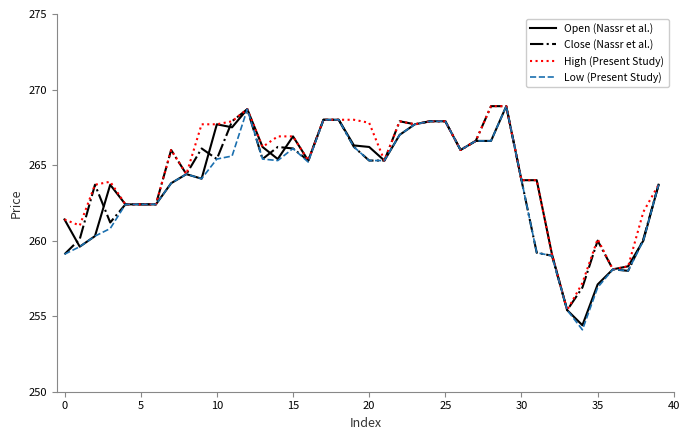

How many values in the High (Present Study) series are below 266?

20